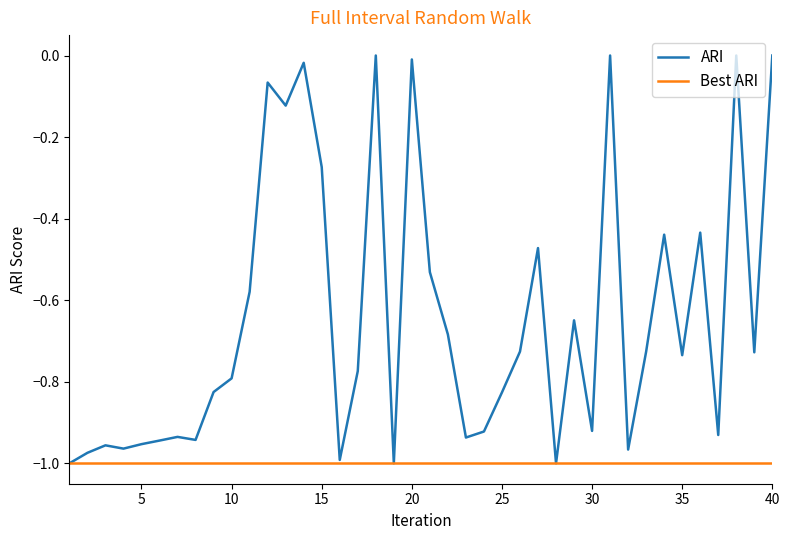

What are all the series names shown in the legend?

ARI, Best ARI